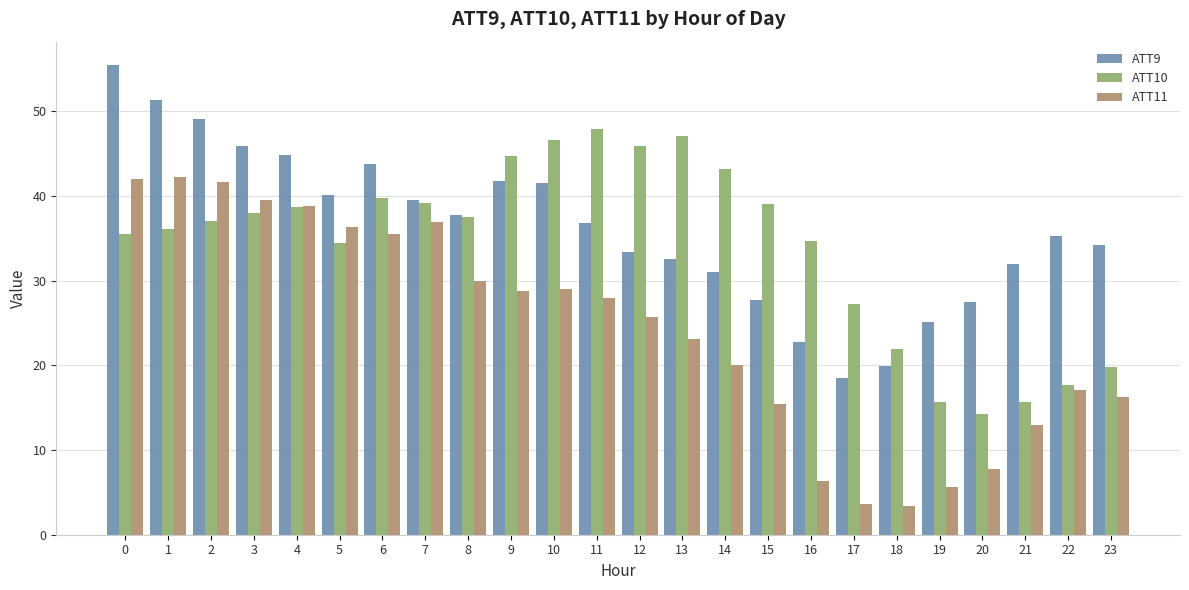

What is the sum of all ATT11 values?

586.1